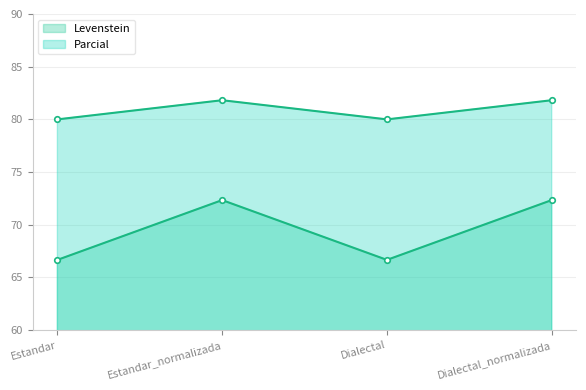

What is the maximum value for Levenstein?

72.3